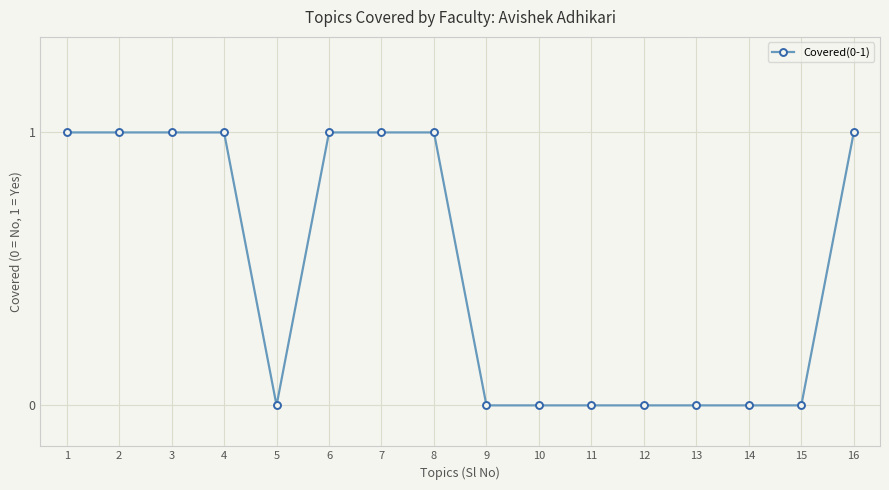

True or false: the data shows 0 at 5.

True